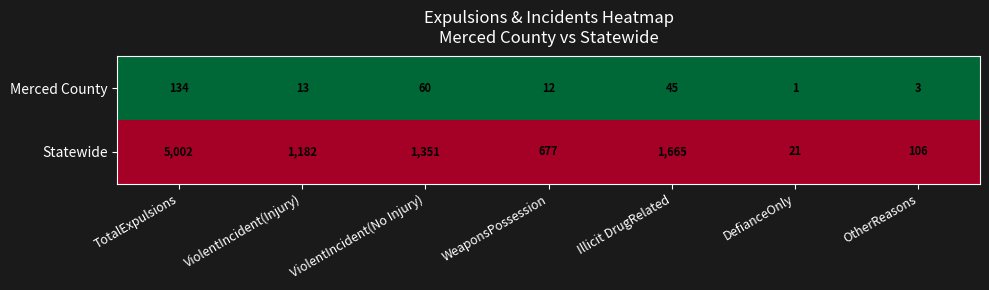

Is it true that Merced County equals 28 at Illicit DrugRelated?

False